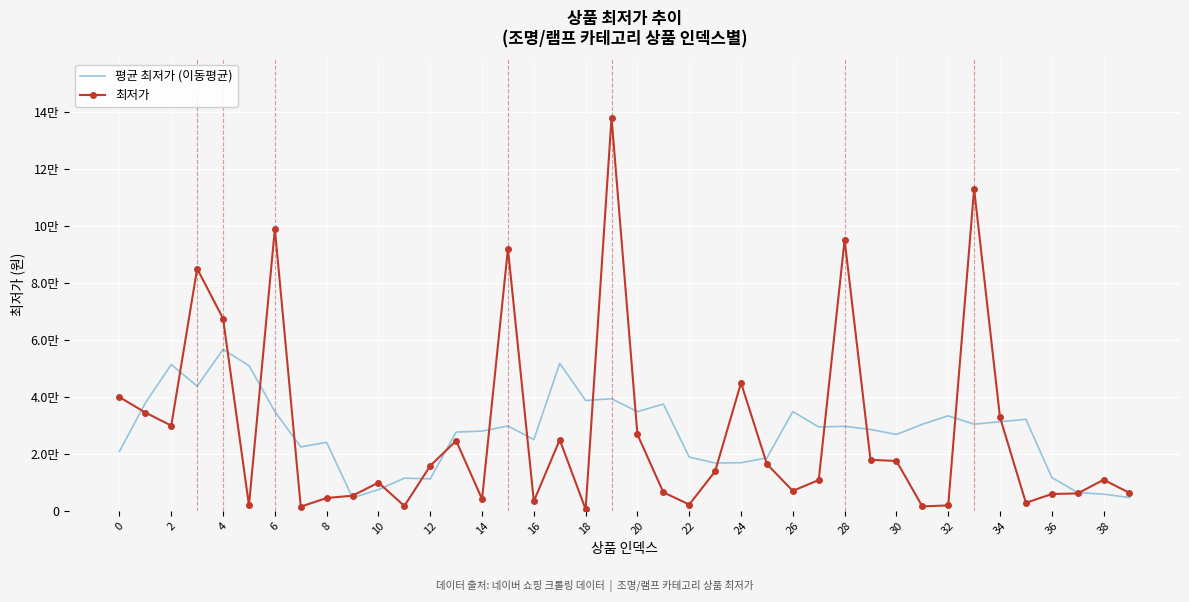

How many times do 최저가 and 평균 최저가 (이동평균) cross each other?

20